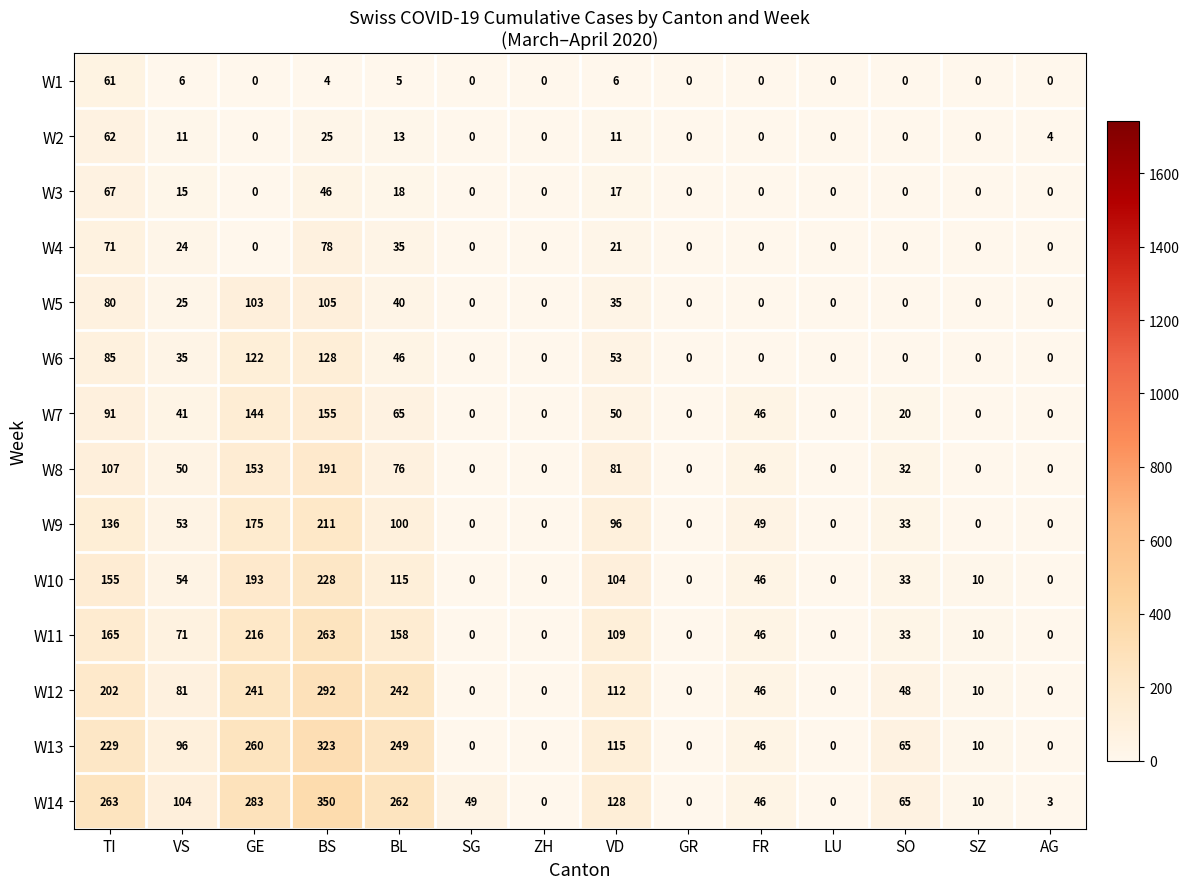

Which series has the widest spread of values?

W14